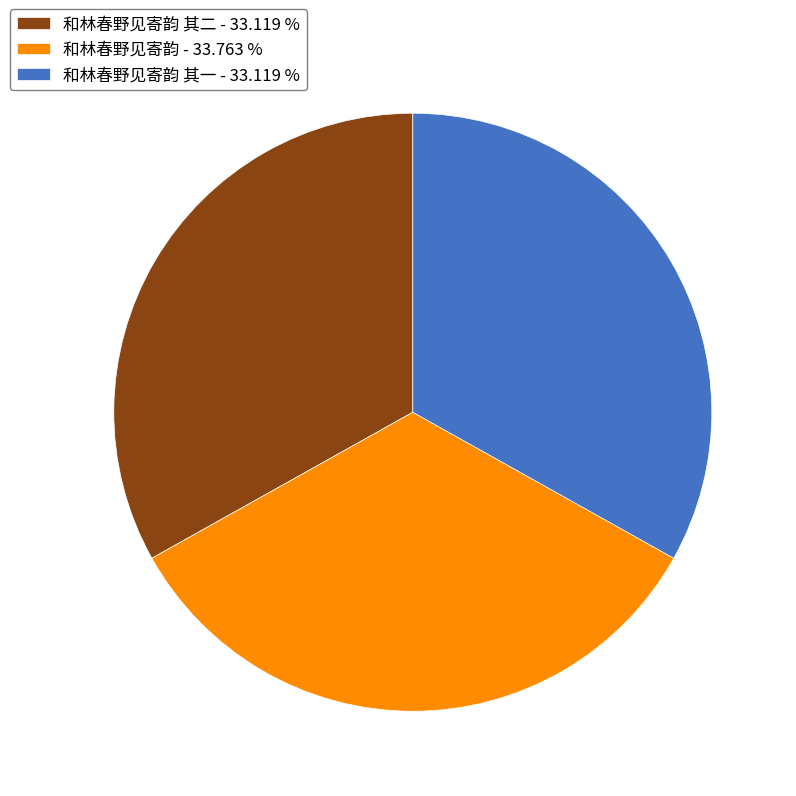

Is the sum of 和林春野见寄韵 - 33.763 % and 和林春野见寄韵 其二 - 33.119 % greater than half?

Yes